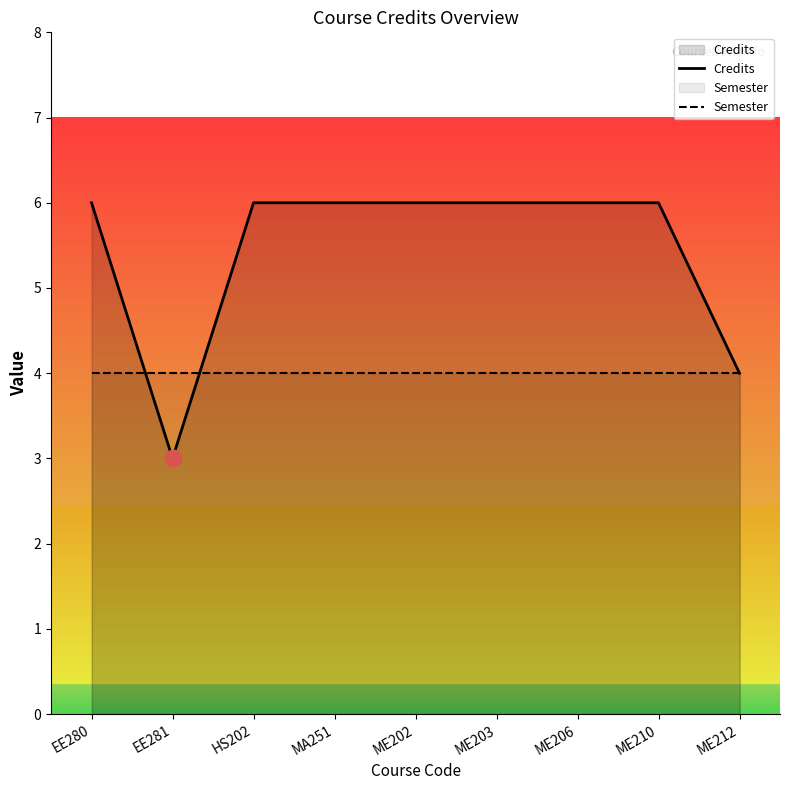

Between ME202 and EE280, which is larger?

ME202